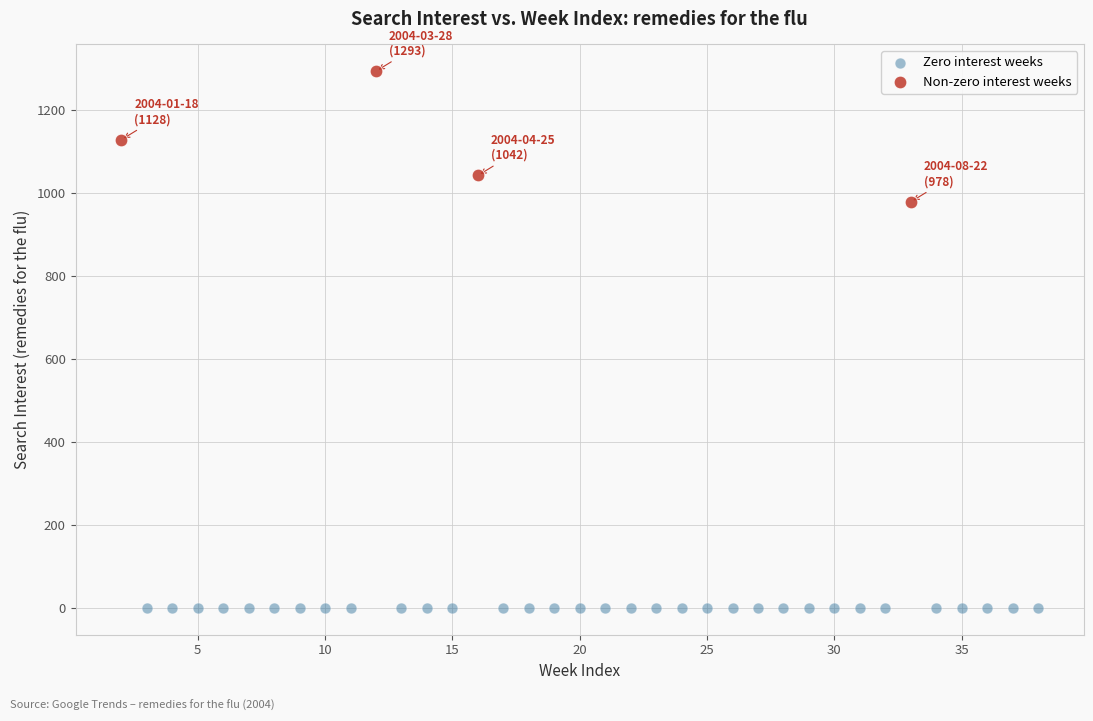

What are all the series names shown in the legend?

Zero interest weeks, Non-zero interest weeks